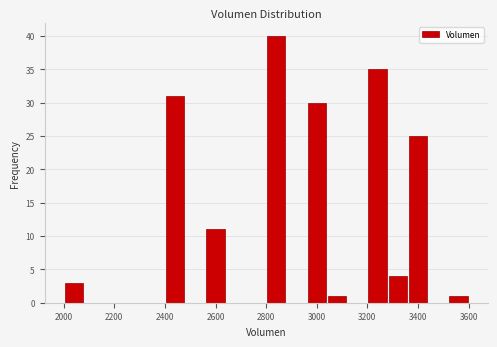

How tall is the bar that spans 3040 to 3120 on the x-axis? The values are not printed on the chart, so give them approximately, as read against the axis.

1